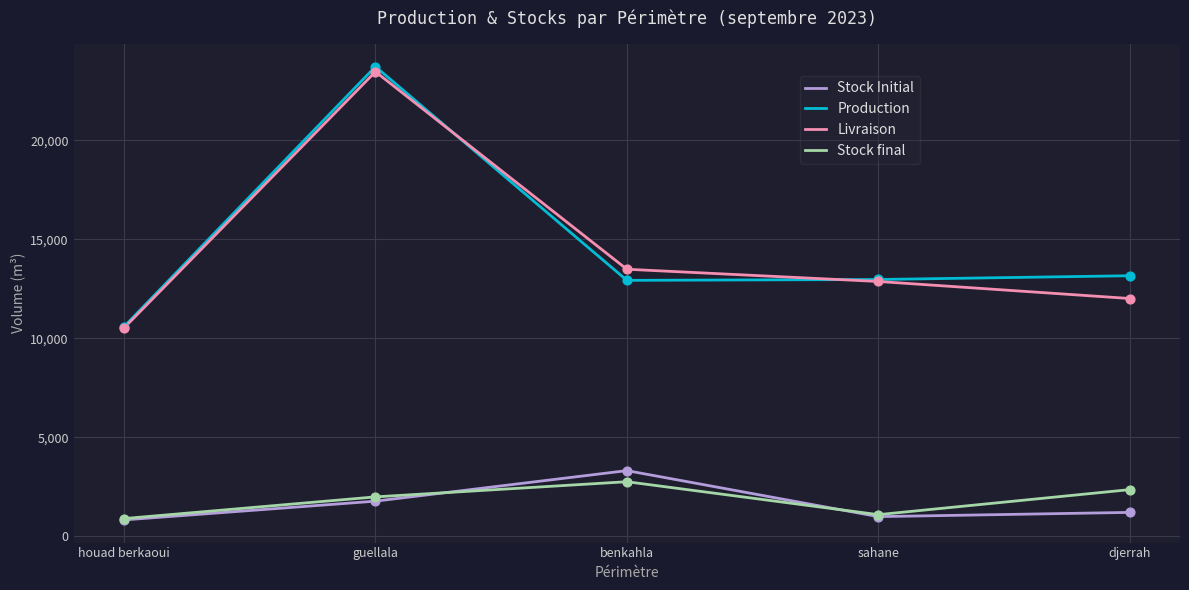

What are all the series names shown in the legend?

Stock Initial, Production, Livraison, Stock final